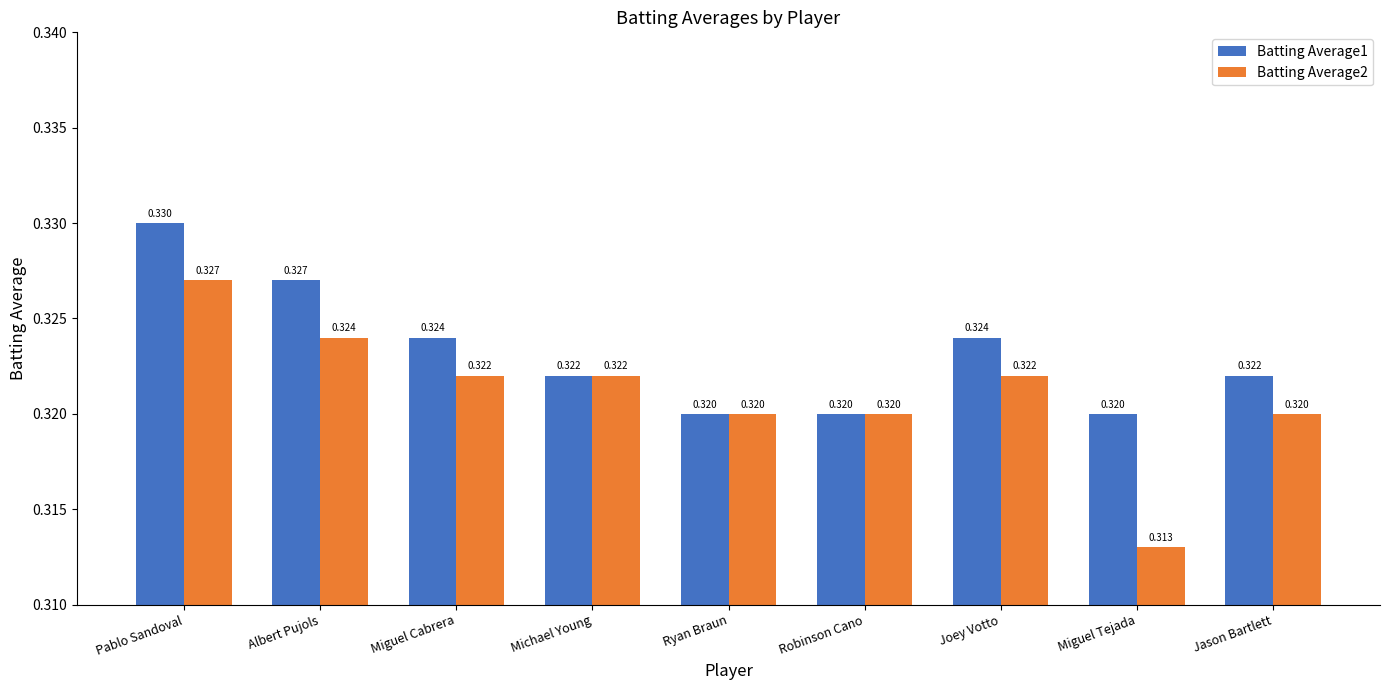

Where is Batting Average2 nearest to the value 0?

Miguel Tejada